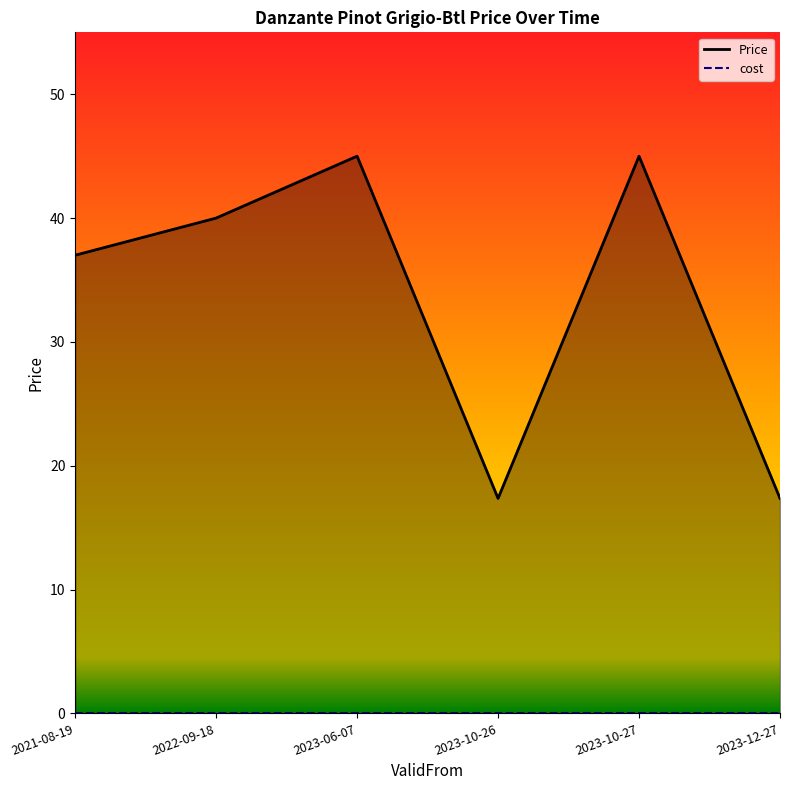

Reading left to right, extract all data points from this chart.

2021-08-19=37.0	2022-09-18=40.0	2023-06-07=45.0	2023-10-26=17.4	2023-10-27=45.0	2023-12-27=17.4